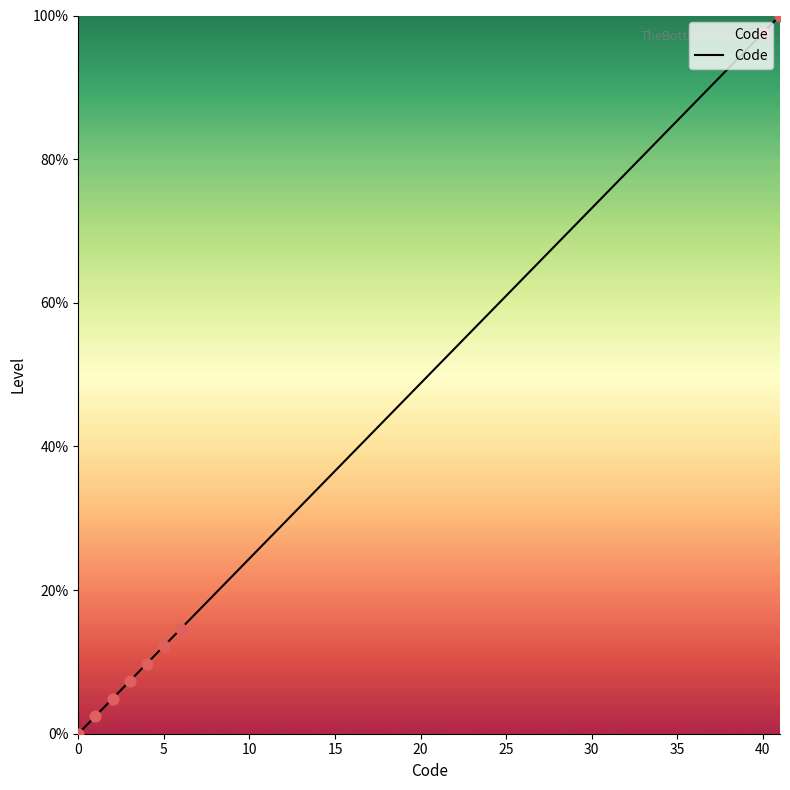

What is the difference between the maximum and minimum values?

100.0